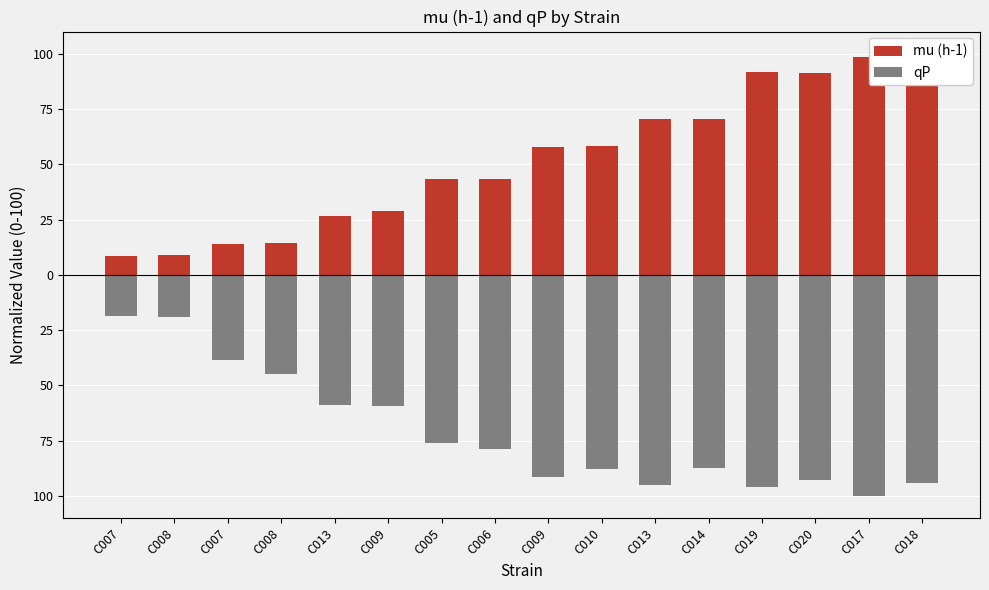

Count the number of data series in this chart.

2